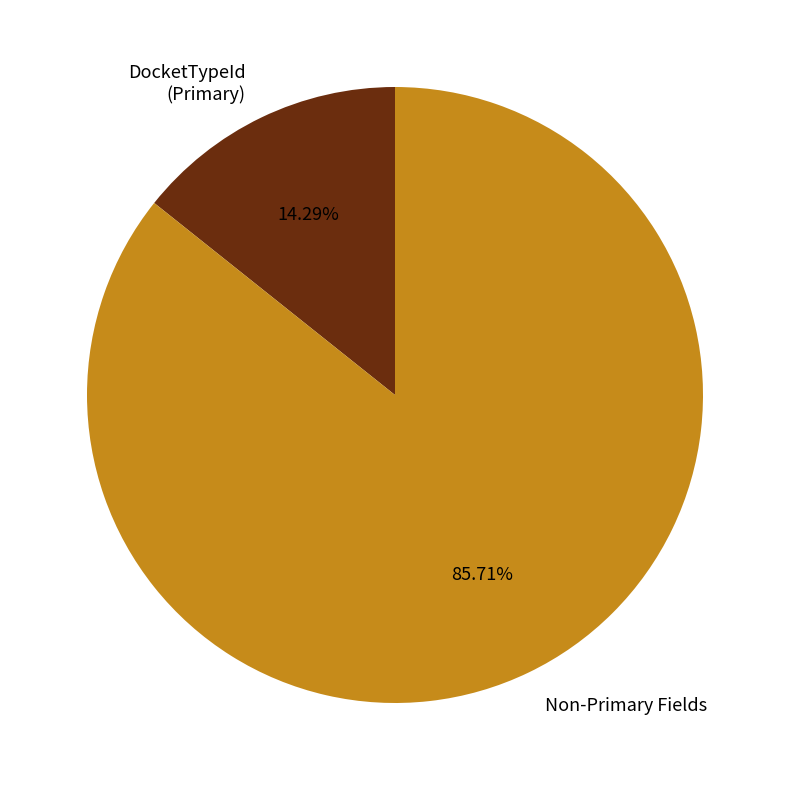

Which has a higher value, Non-Primary Fields or DocketTypeId (Primary)?

Non-Primary Fields